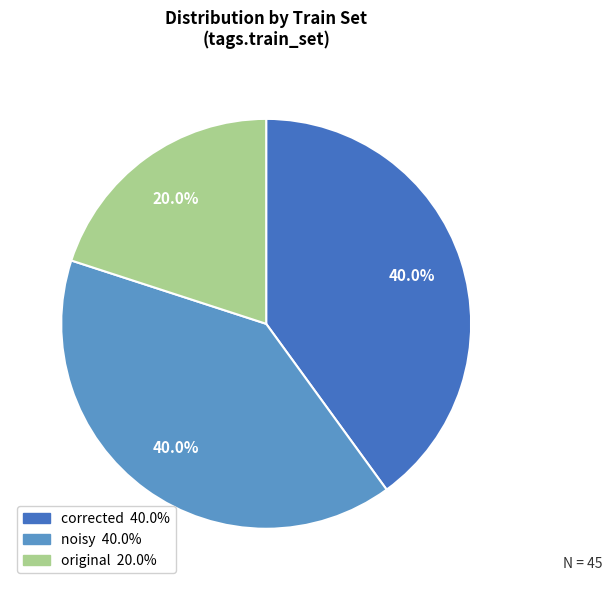

To the nearest percent, what portion does corrected represent?

40%